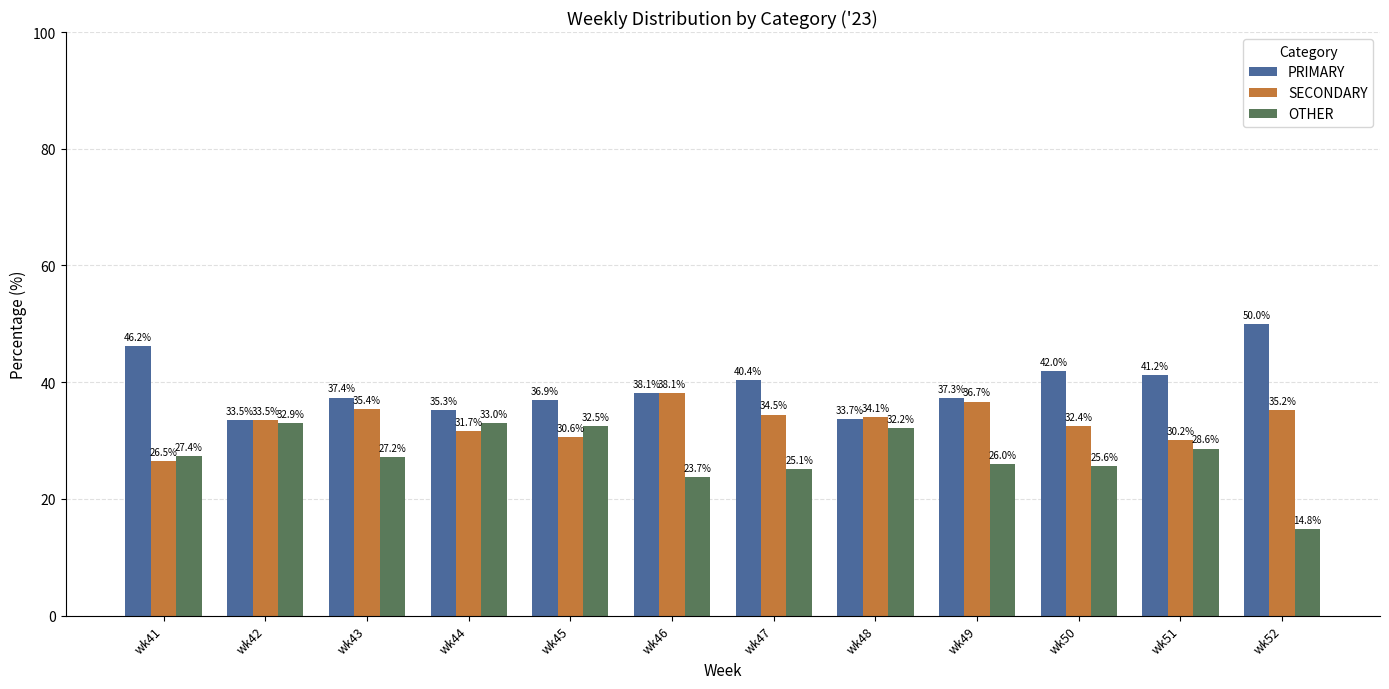

Reading left to right, transcribe all the data shown in this chart.

PRIMARY: wk41=46.2	wk42=33.5	wk43=37.4	wk44=35.3	wk45=36.9	wk46=38.1	wk47=40.4	wk48=33.7	wk49=37.3	wk50=42.0	wk51=41.2	wk52=50.0
SECONDARY: wk41=26.5	wk42=33.5	wk43=35.4	wk44=31.7	wk45=30.6	wk46=38.1	wk47=34.5	wk48=34.1	wk49=36.7	wk50=32.4	wk51=30.2	wk52=35.2
OTHER: wk41=27.4	wk42=32.9	wk43=27.2	wk44=33.0	wk45=32.5	wk46=23.7	wk47=25.1	wk48=32.2	wk49=26.0	wk50=25.6	wk51=28.6	wk52=14.8